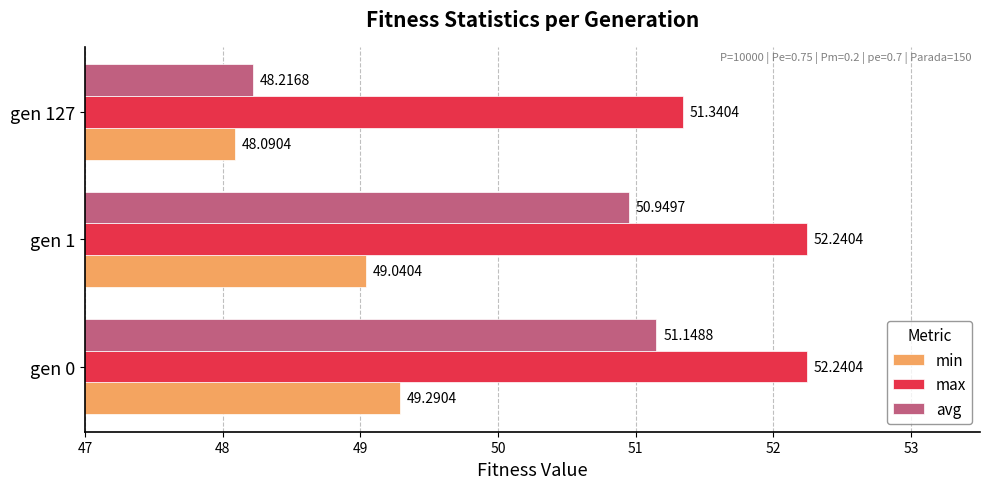

What is the average value of the min series?

48.8